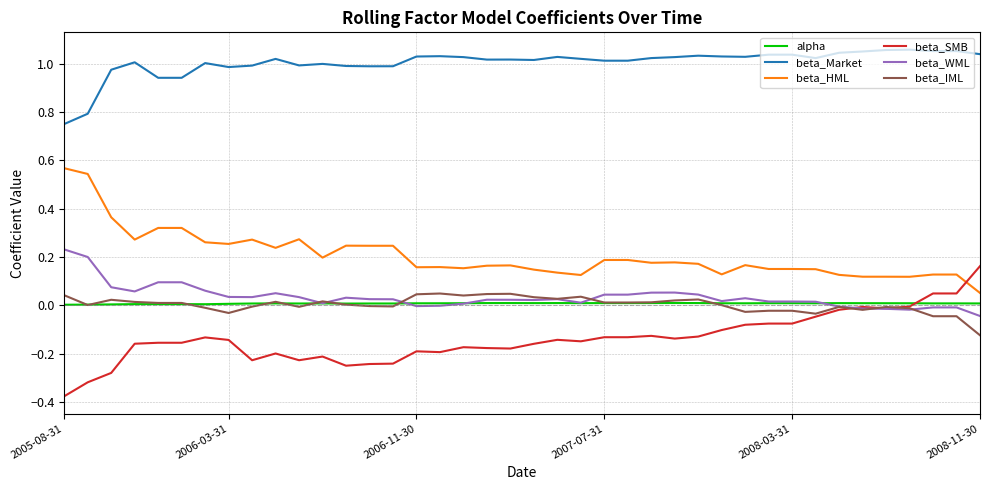

At how many categories does at least one series exceed 0?

40